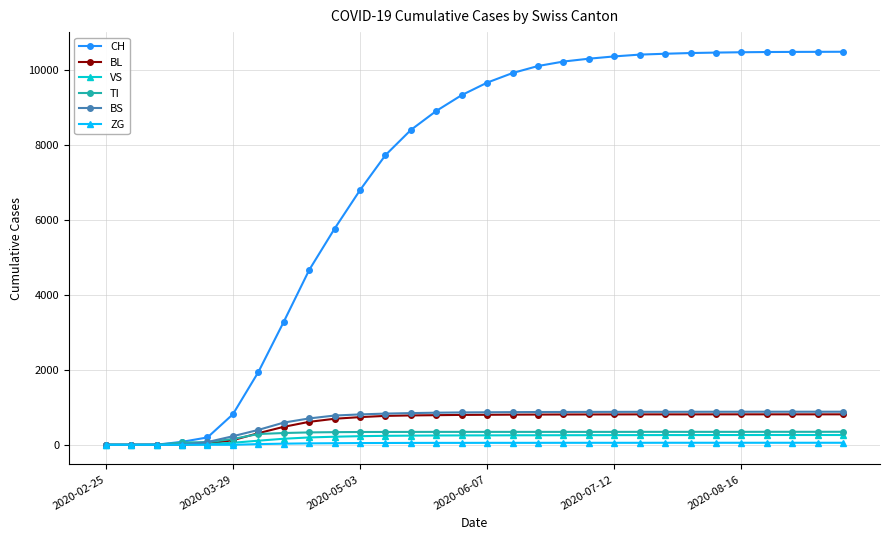

Which series has the largest range (max minus min)?

CH